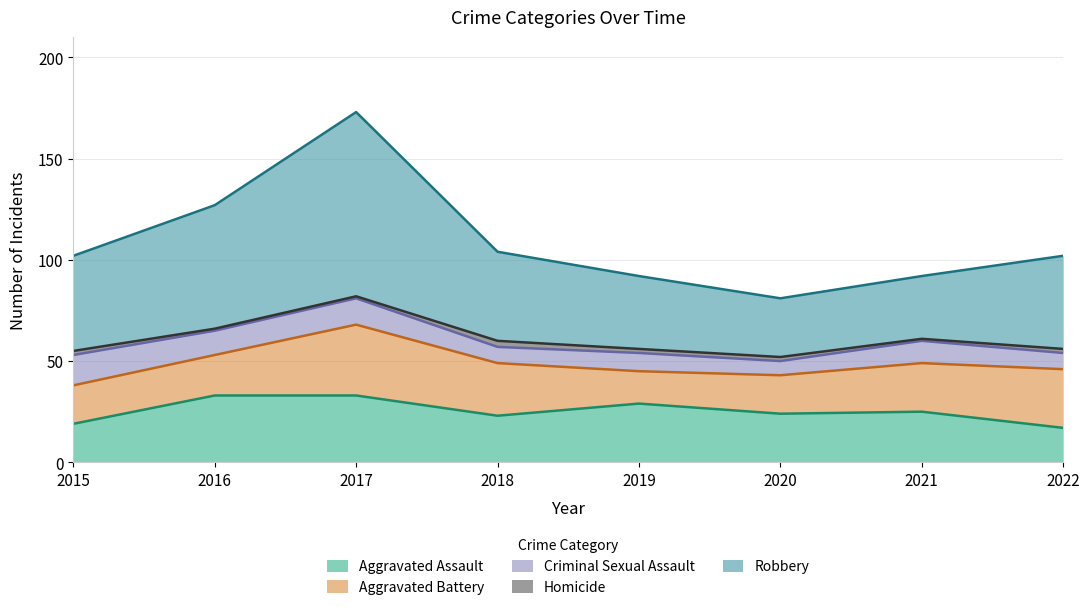

How many Criminal Sexual Assault values are between 8 and 13?

6